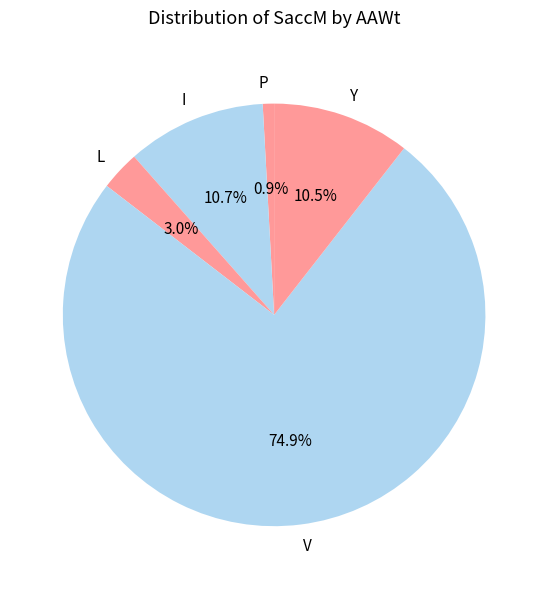

What percentage is the V slice, to the nearest percent?

75%